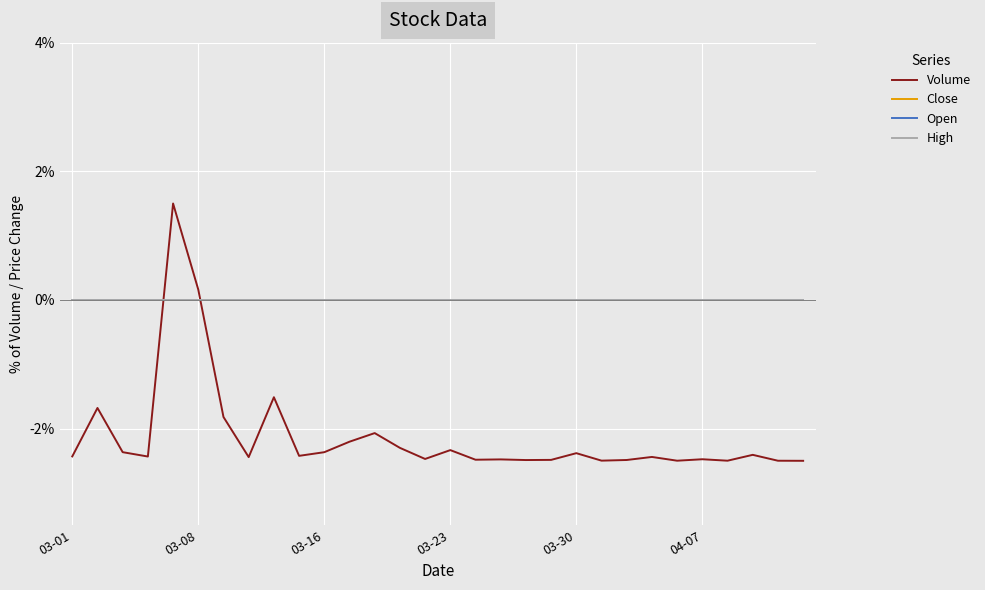

Does the chart display data point markers on the line(s)?

No